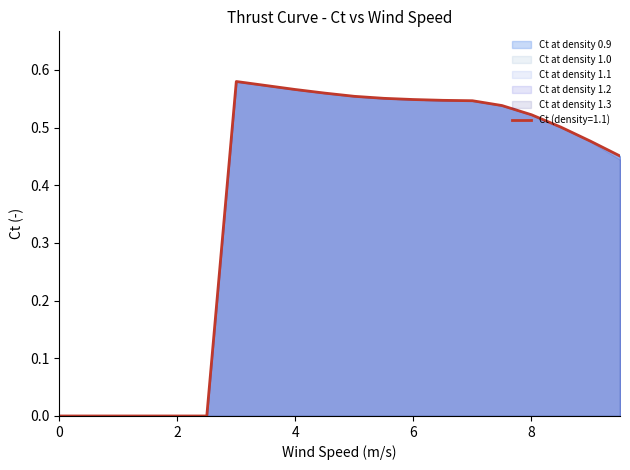

Rank the series at 2.0 from lowest to highest value.

Ct at density 0.9, Ct at density 1.0, Ct at density 1.1, Ct at density 1.2, Ct at density 1.3